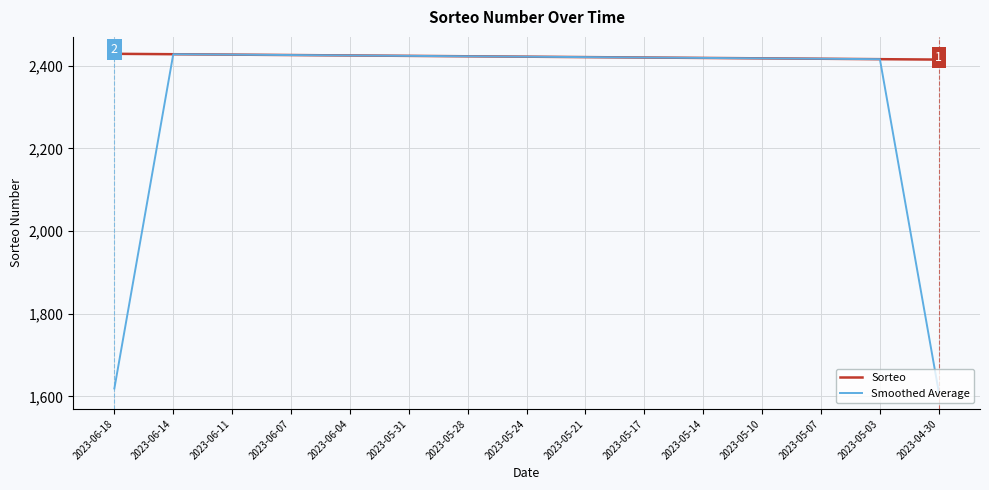

What is the difference between the Sorteo values at 2023-05-31 and 2023-05-10?

6.0